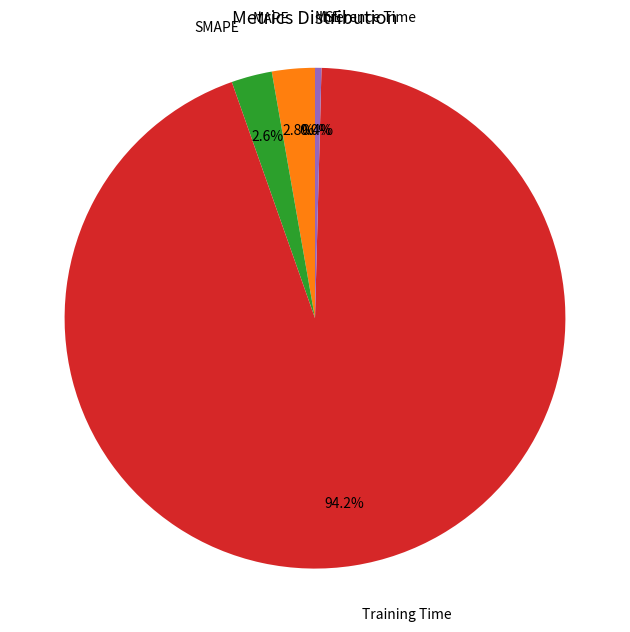

Does Inference Time represent more than half of the total?

No